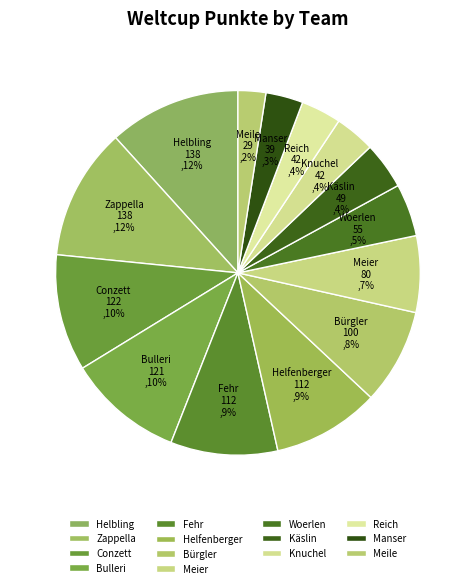

How many slices are in this pie chart?

14